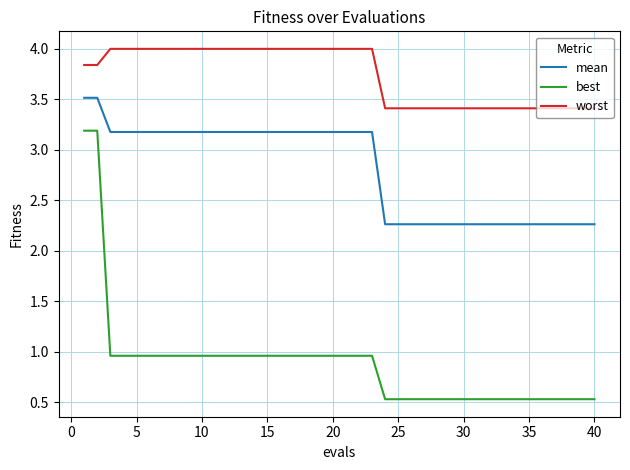

What is the maximum value for worst?

4.0